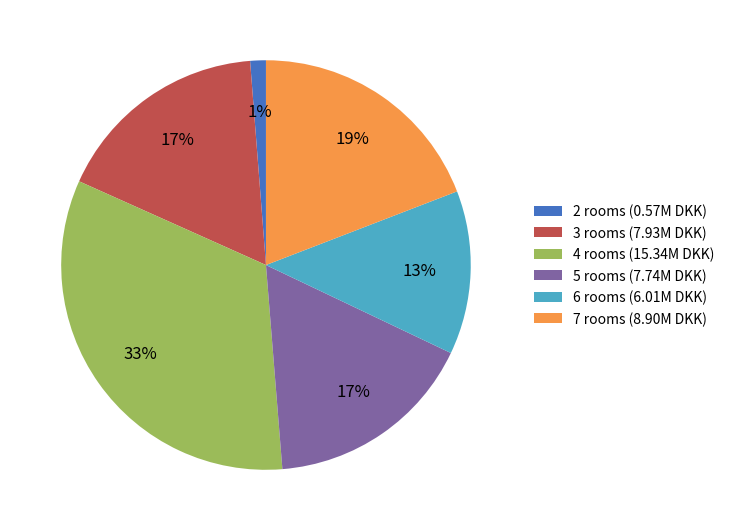

Is the sum of 6 rooms (6.01M DKK) and 7 rooms (8.90M DKK) greater than half?

No